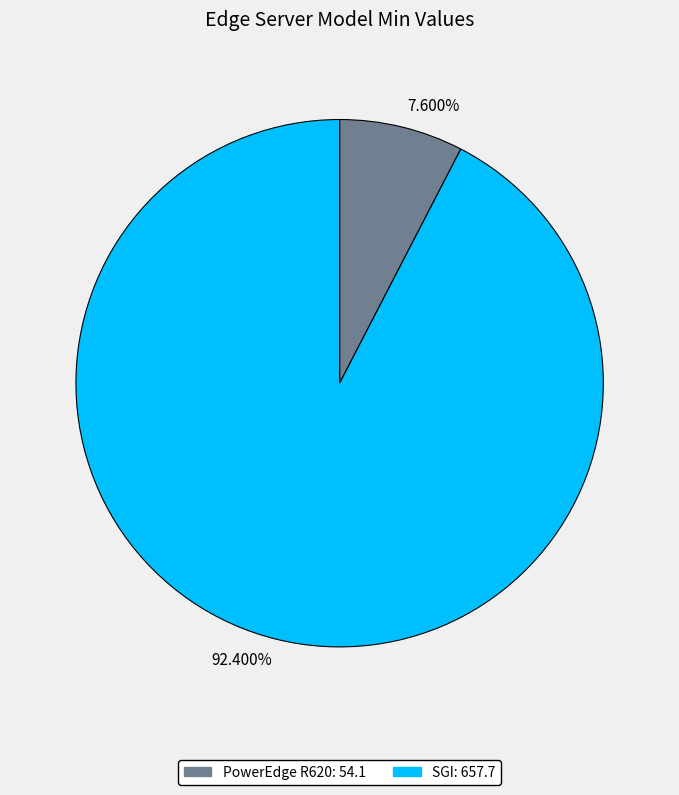

Count the number of slices in the pie.

2